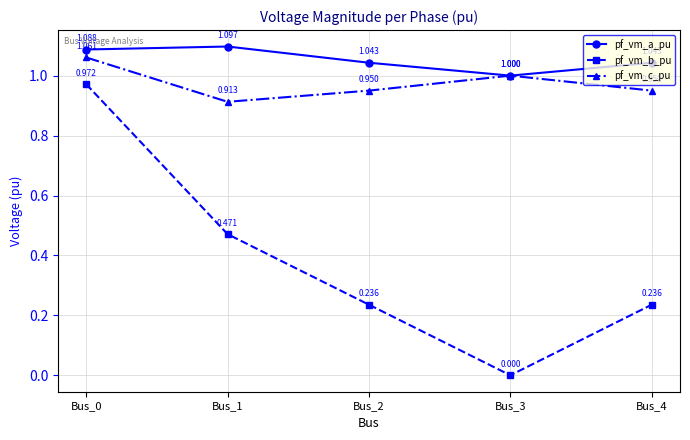

True or false: pf_vm_a_pu and pf_vm_b_pu cross at least once.

False